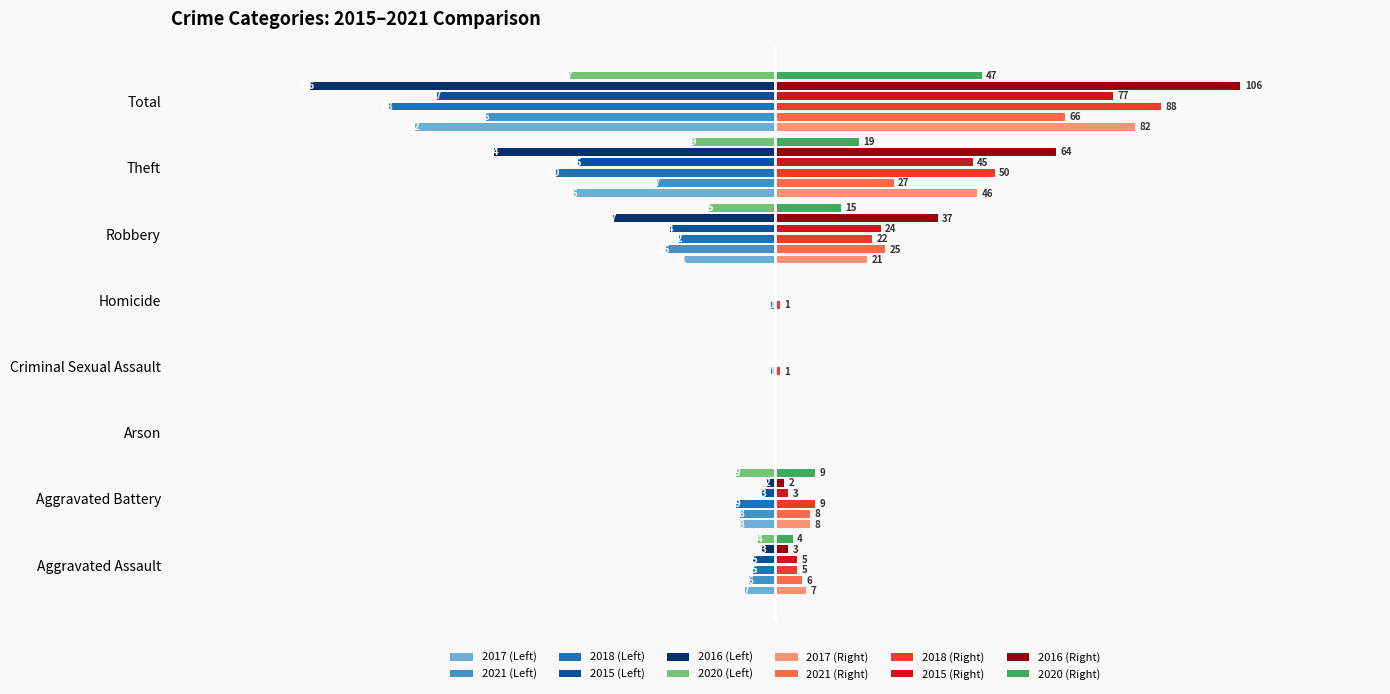

Is the value of 2015 (Right) at Total greater than the value of 2017 (Left) at Theft?

Yes